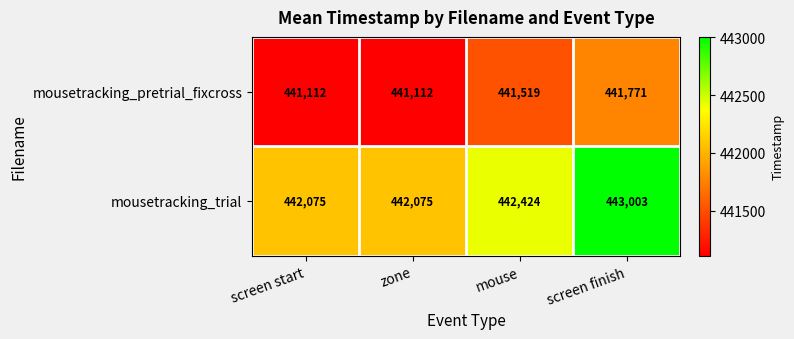

Rank the series by their maximum value, from lowest to highest.

mousetracking_pretrial_fixcross, mousetracking_trial